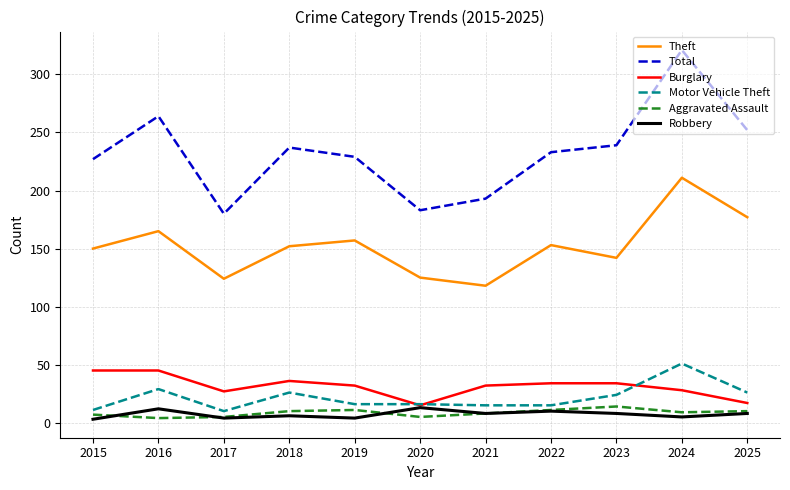

What is the difference between the second highest and second lowest values in the Motor Vehicle Theft series?

18